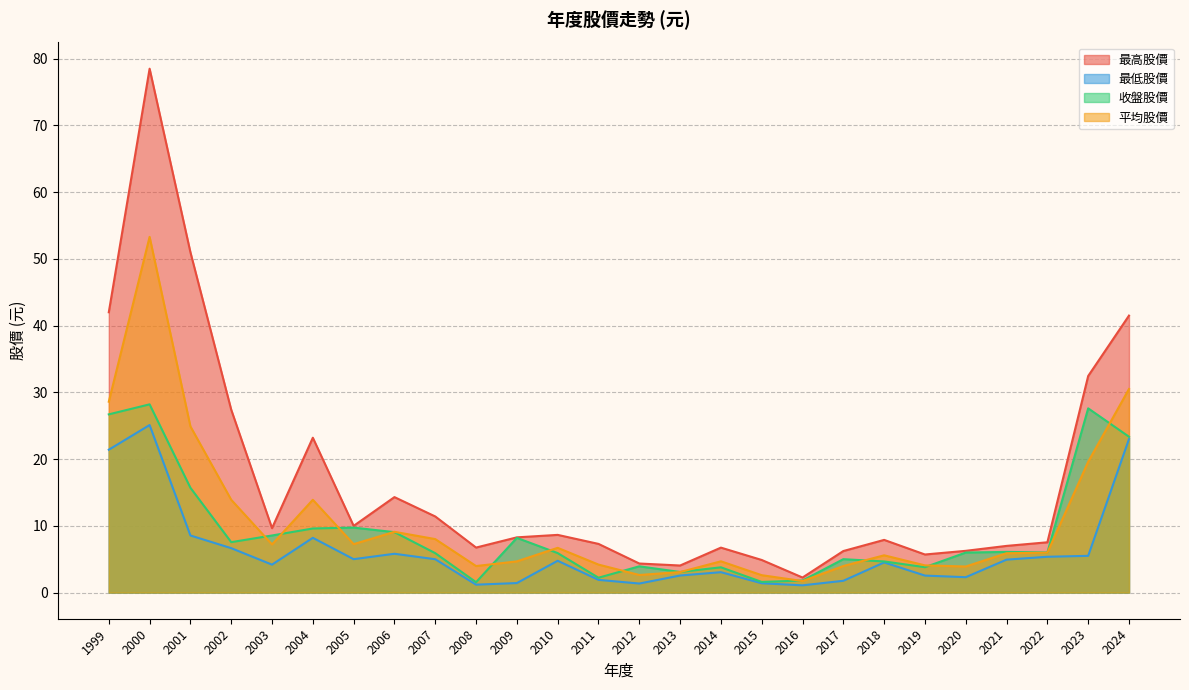

What is the average value of the 平均股價 series?

10.8